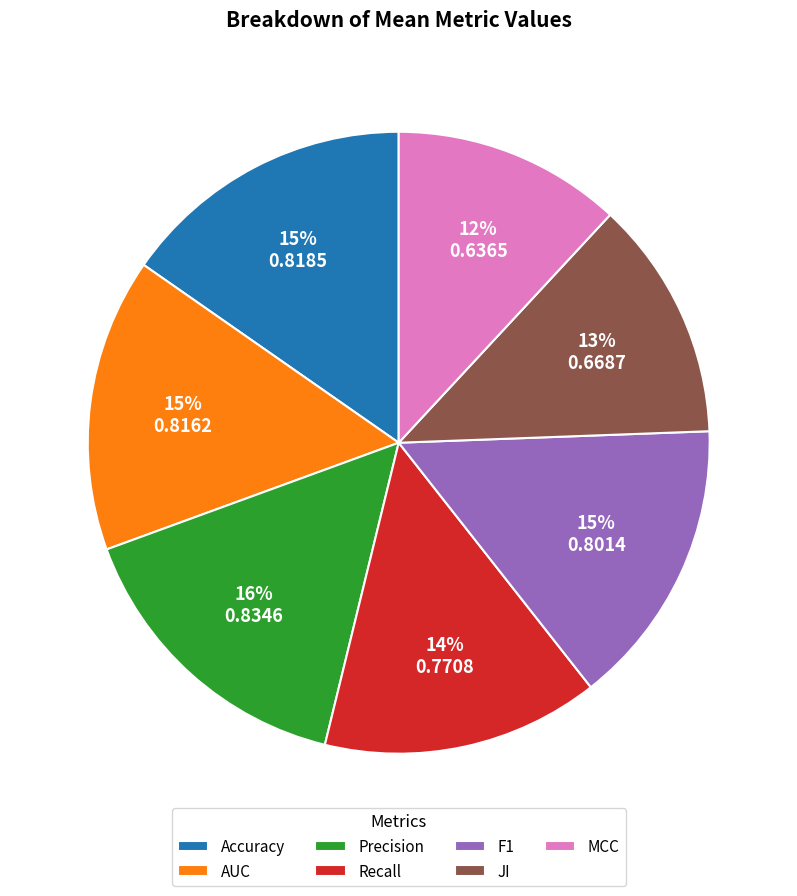

What is the smallest slice in the pie chart?

MCC